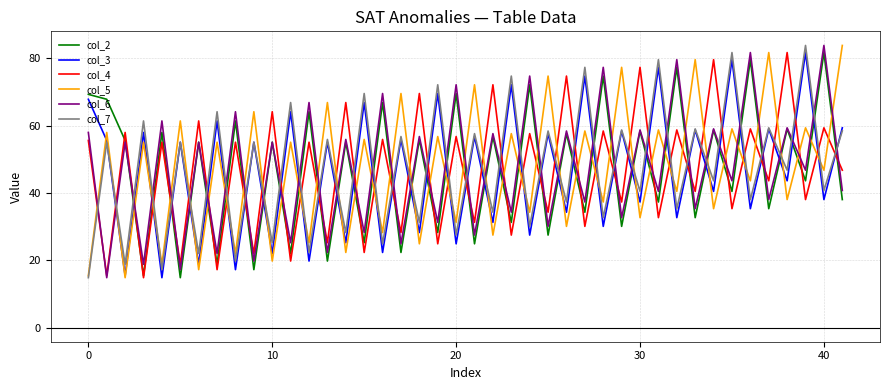

How many lines are shown in the chart?

6